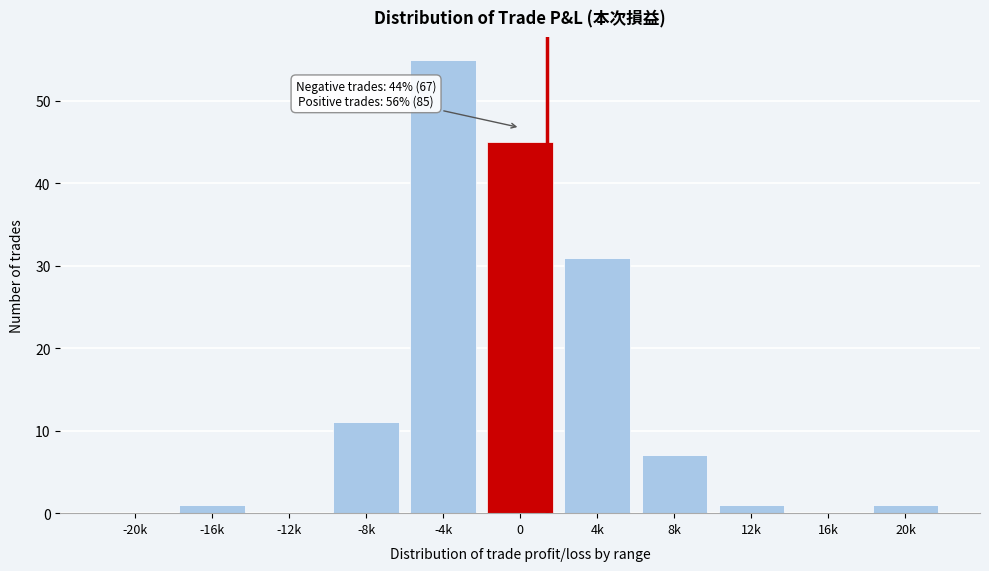

Reading left to right, list all the values displayed in this chart.

-20k=0	-16k=1	-12k=0	-8k=11	-4k=55	0=45	4k=31	8k=7	12k=1	16k=0	20k=1